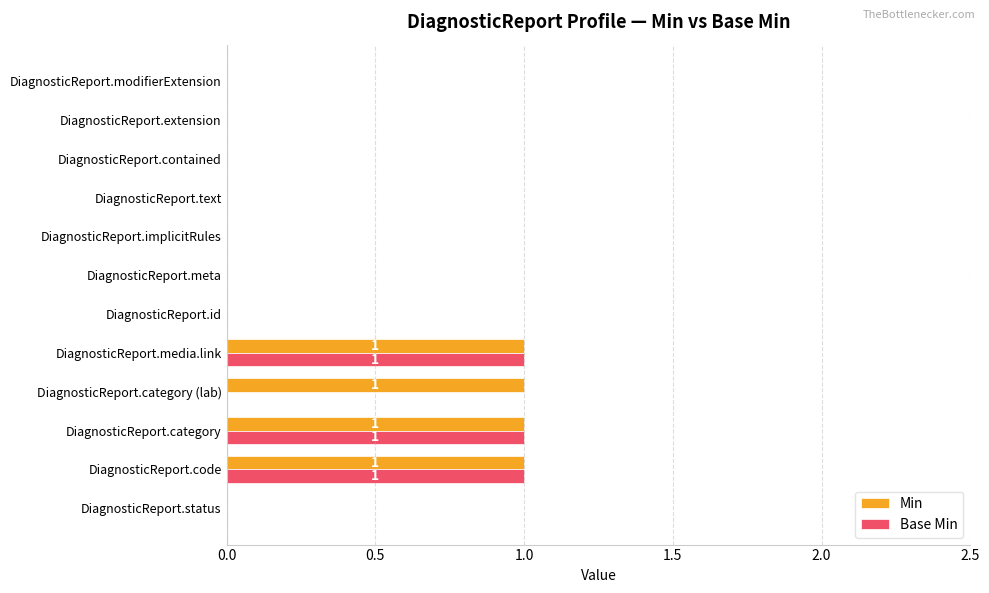

Which series has the largest total across all categories?

Min